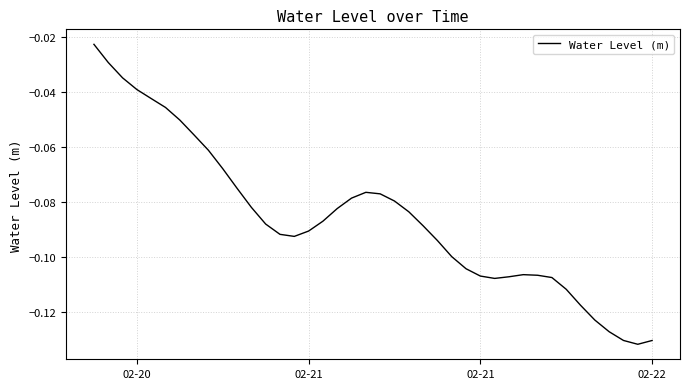

Does the chart have visible grid lines?

Yes